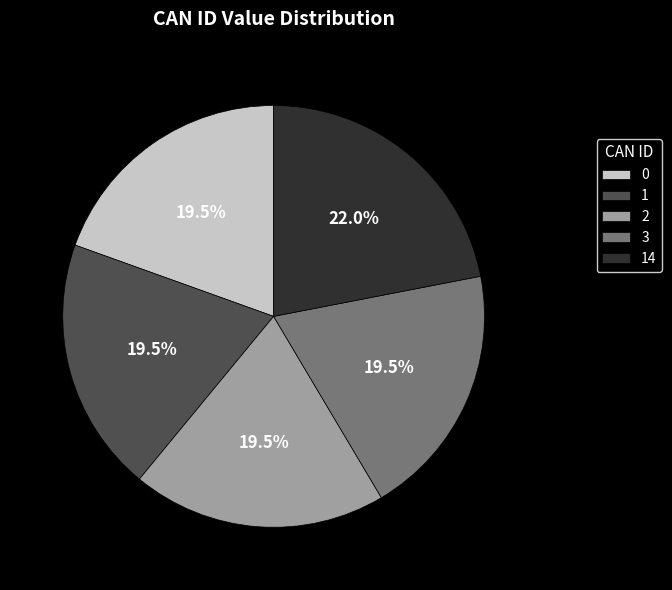

Is 14 the majority of the pie?

No